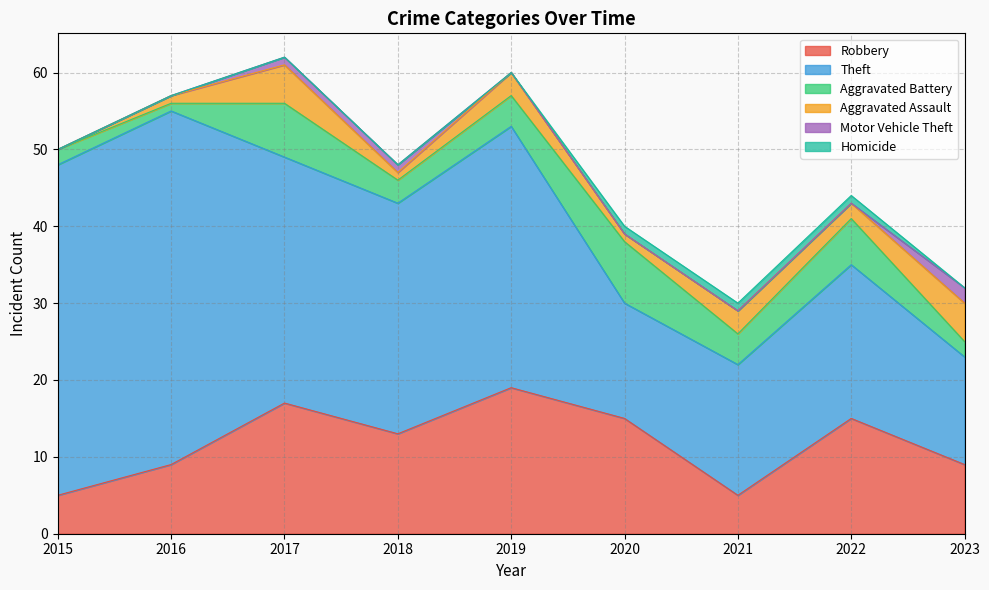

Reading left to right, transcribe all the data shown in this chart.

Robbery: 5	9	17	13	19	15	5	15	9
Theft: 43	46	32	30	34	15	17	20	14
Aggravated Battery: 2	1	7	3	4	8	4	6	2
Aggravated Assault: 0	1	5	1	3	1	3	2	5
Motor Vehicle Theft: 0	0	1	1	0	0	0	0	2
Homicide: 0	0	0	0	0	1	1	1	0